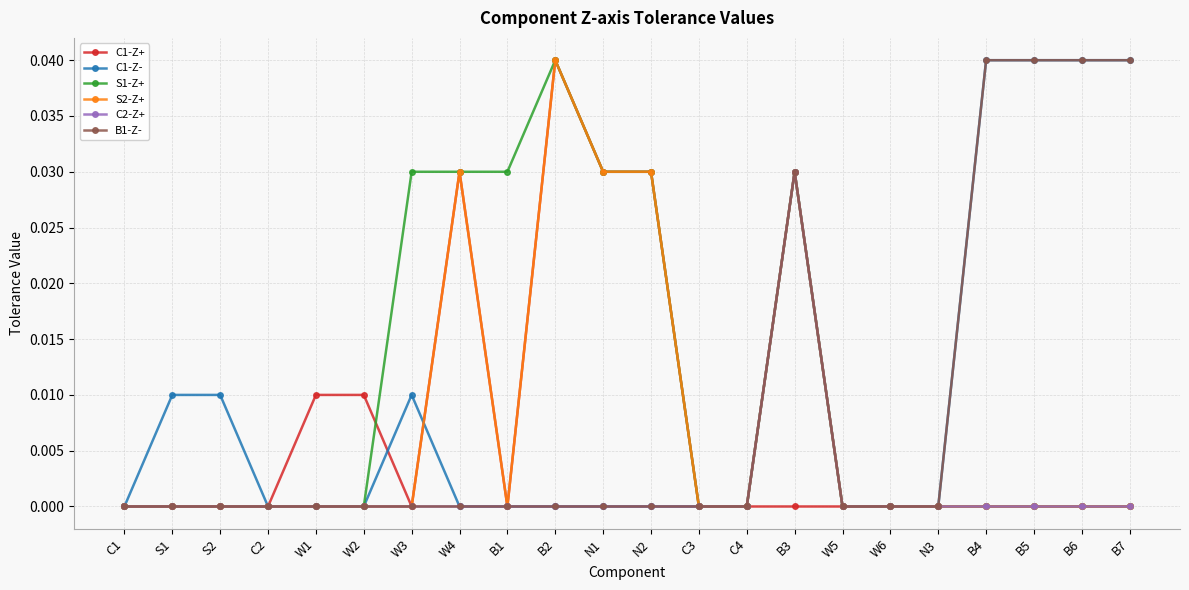

Which category has the highest value in the C1-Z+ series?

B2